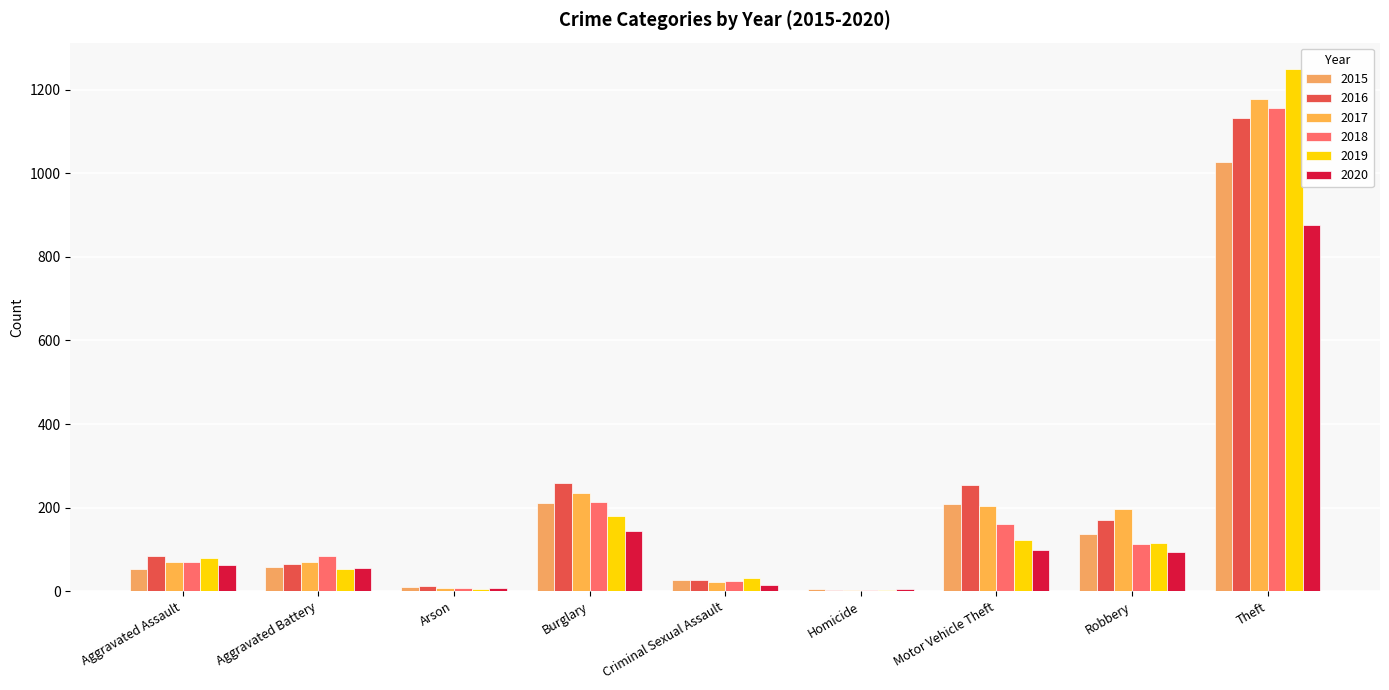

At which label does 2020 first exceed 62?

Burglary